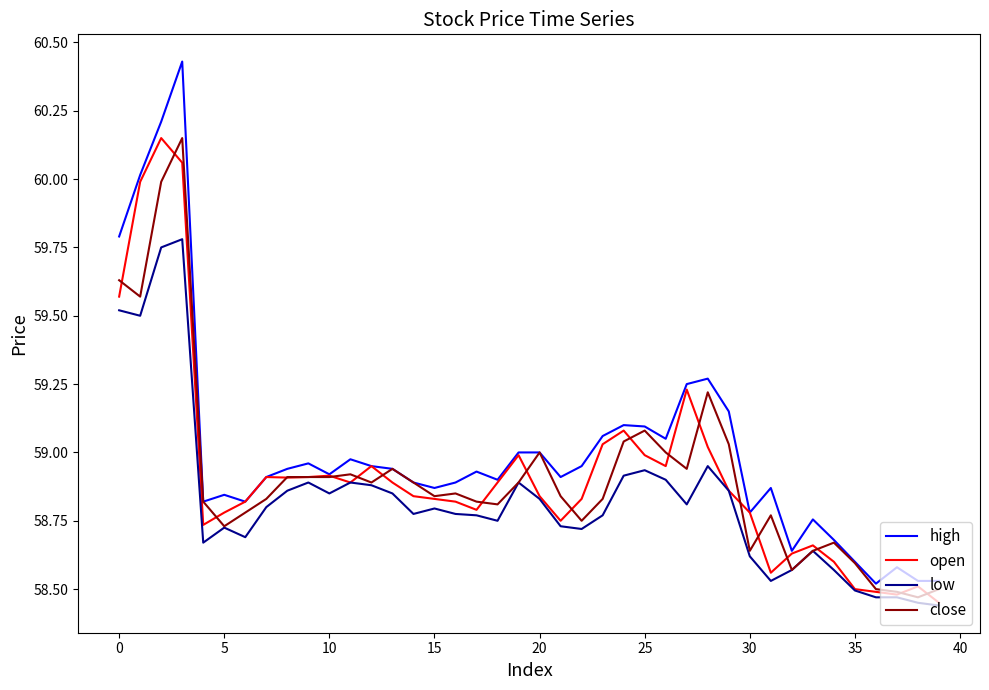

True or false: high and low intersect in this chart.

False